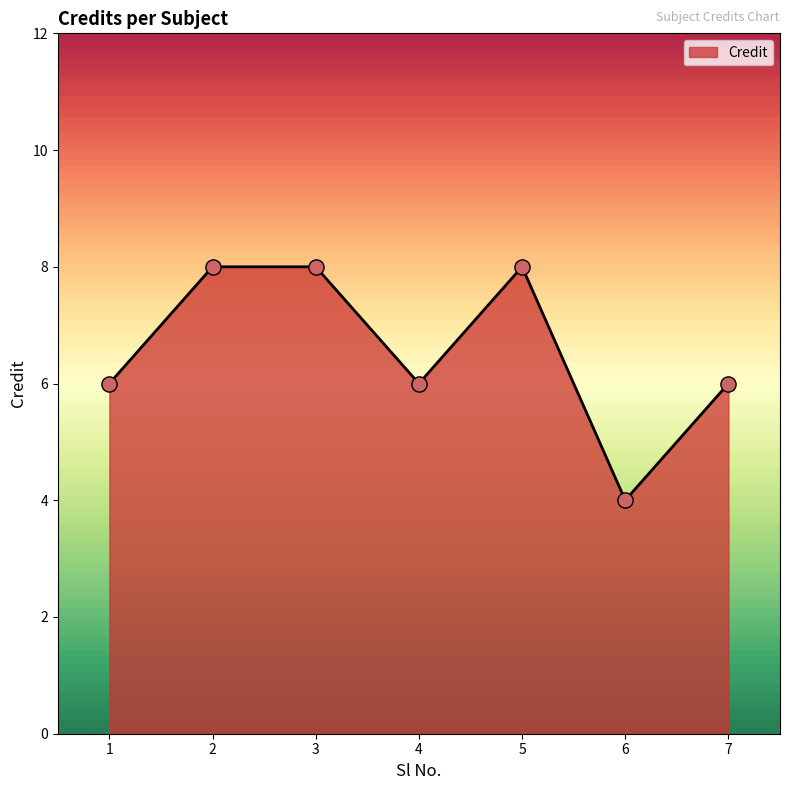

Between 5 and 7, which is larger?

5